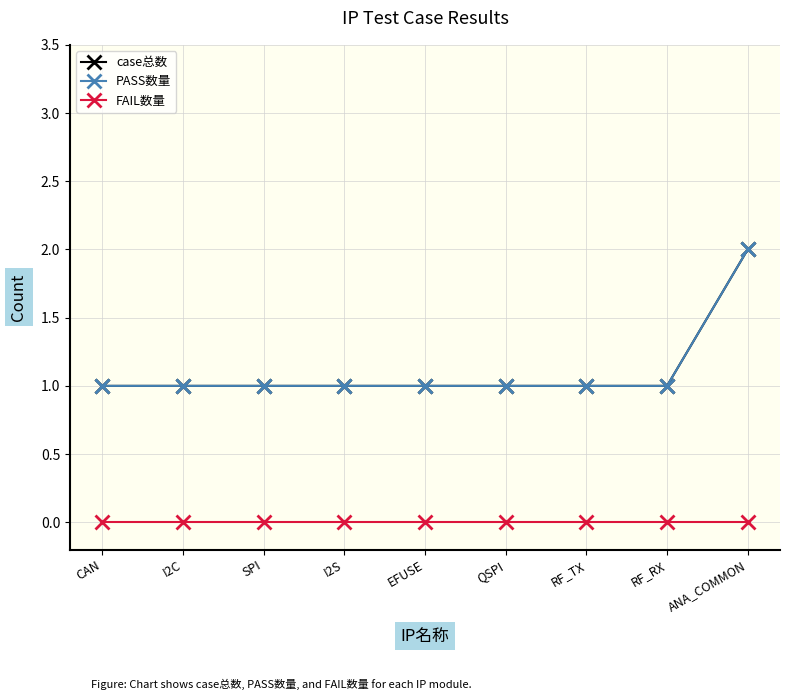

Does the chart have visible grid lines?

Yes